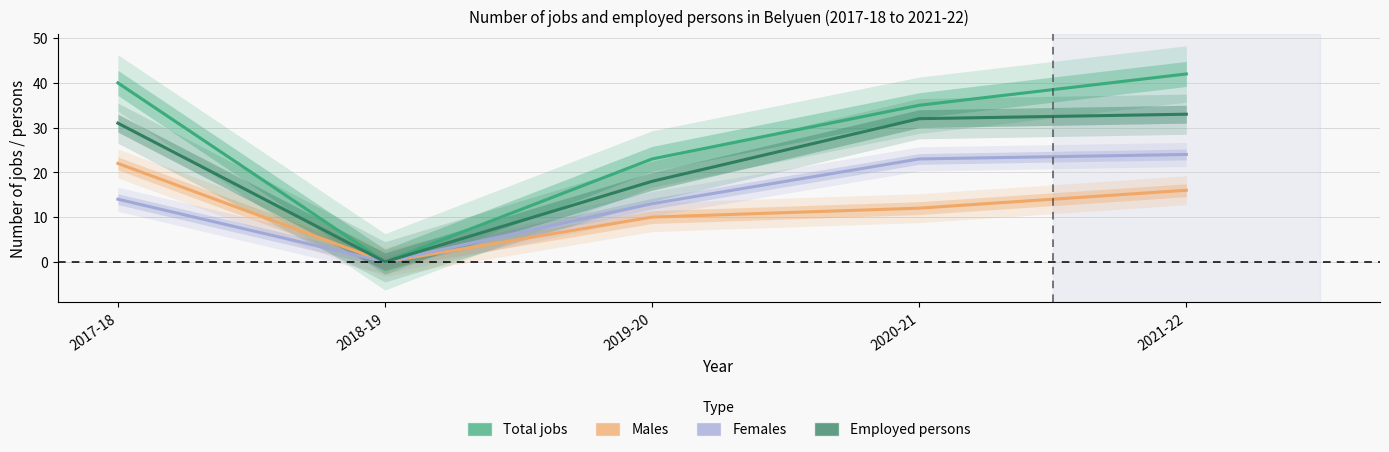

True or false: Females and Total jobs intersect in this chart.

False